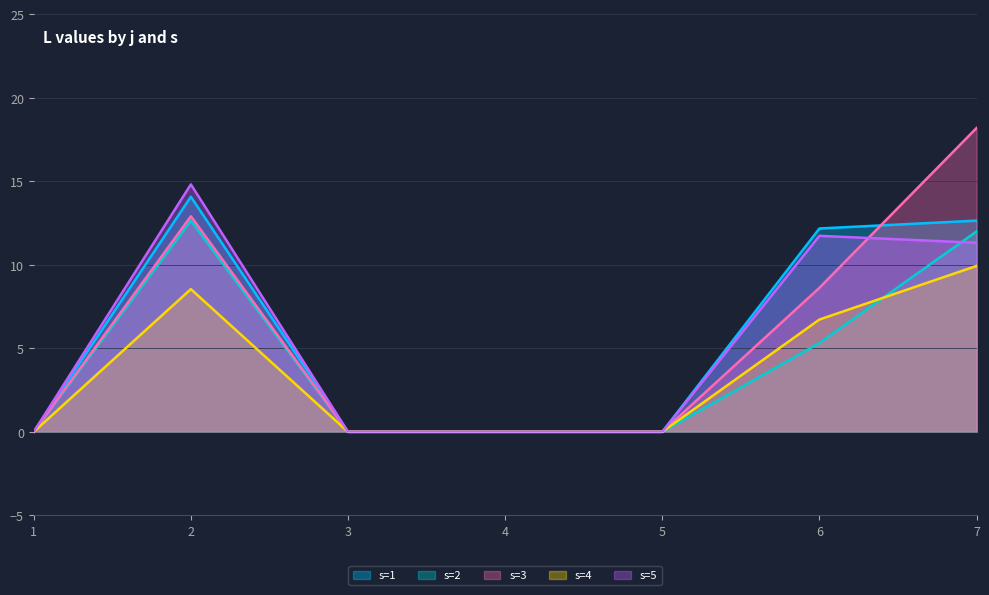

True or false: s=4 and s=1 intersect in this chart.

False